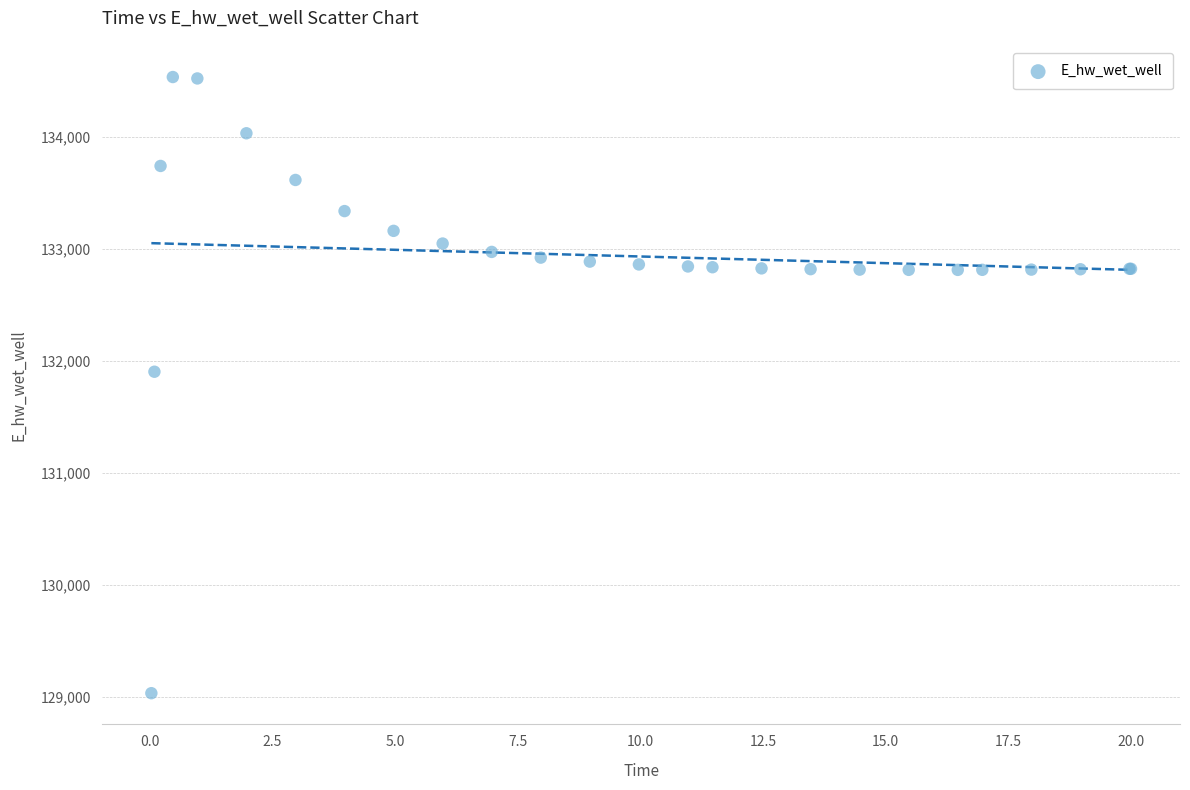

What Y value in the scatter plot is closest to 131786?

131906.4